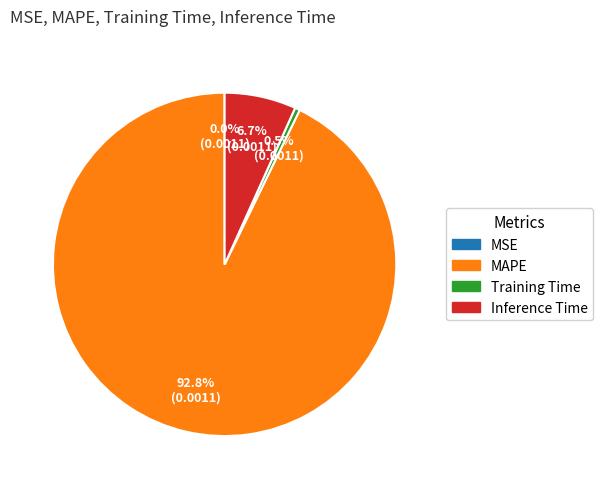

Which category has the biggest portion of the pie?

MAPE